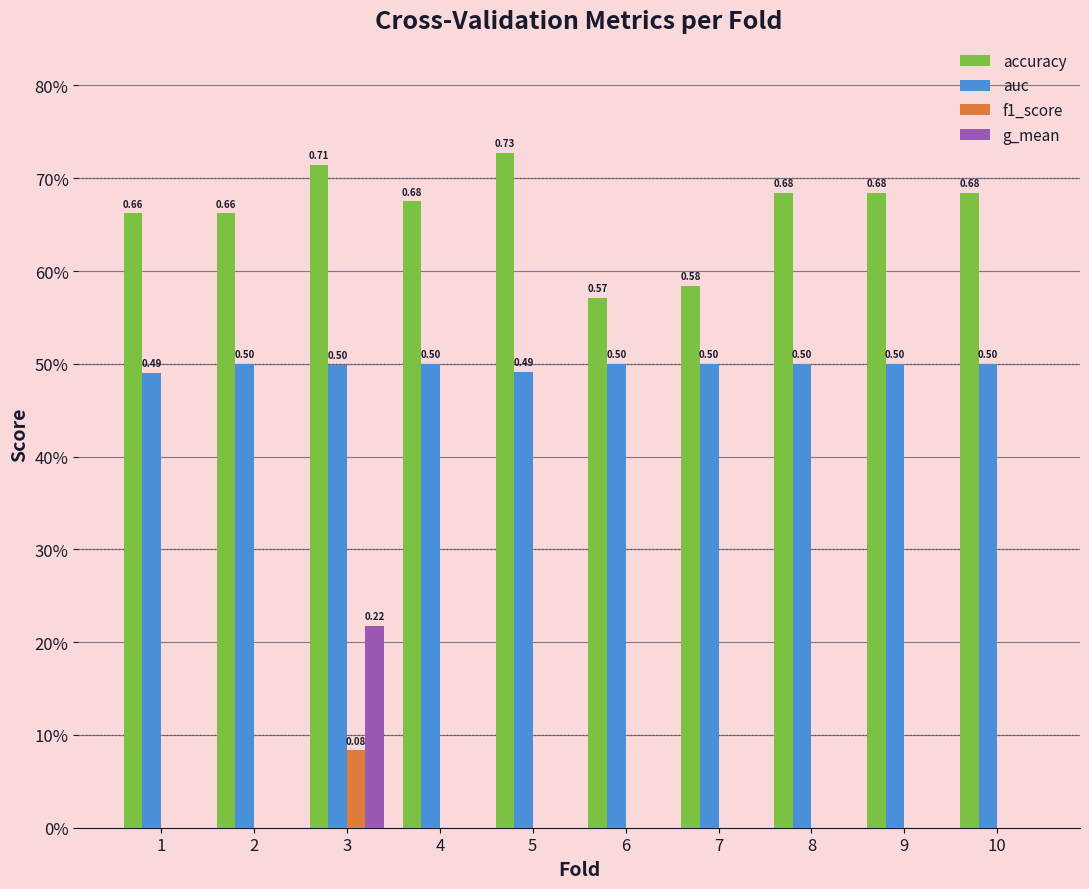

What are all the series names shown in the legend?

accuracy, auc, f1_score, g_mean